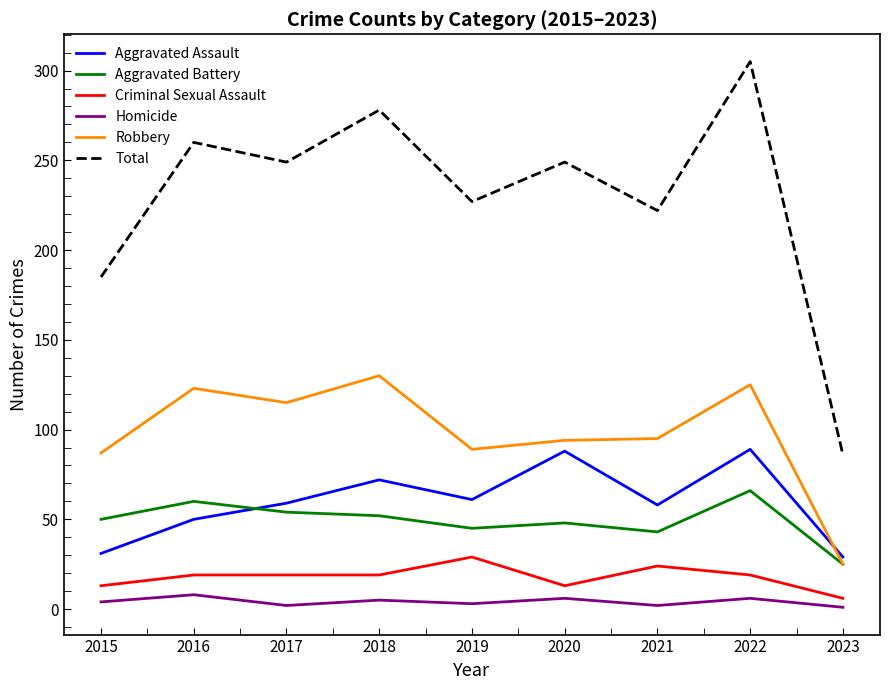

How many Aggravated Assault values are between 50 and 72?

5